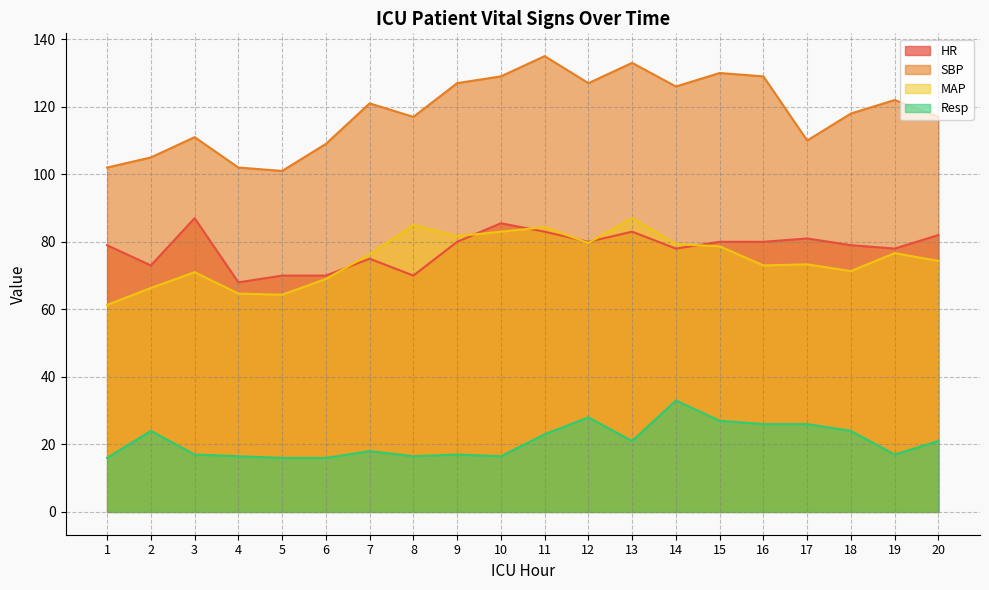

True or false: SBP and HR cross at least once.

False